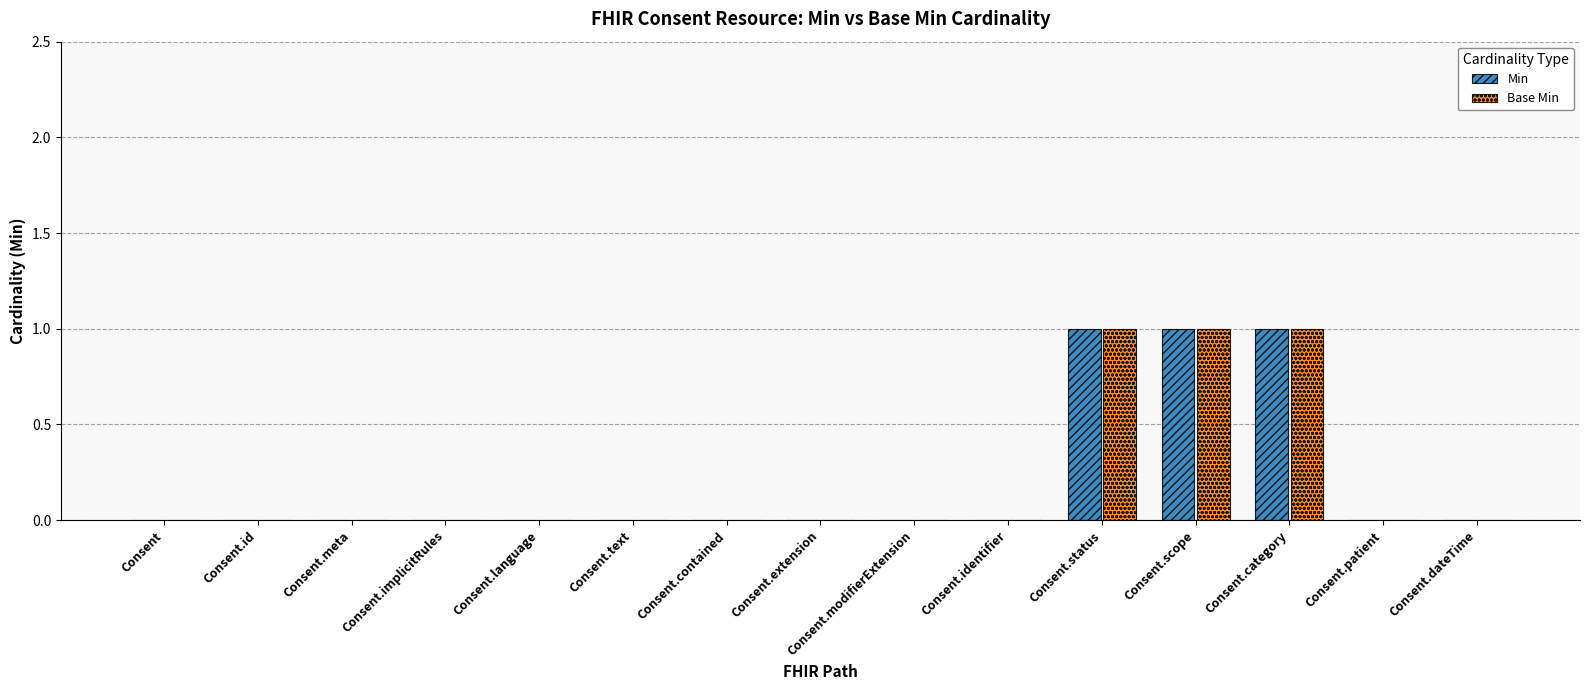

The value of Min at Consent.implicitRules is 0. True or false?

True